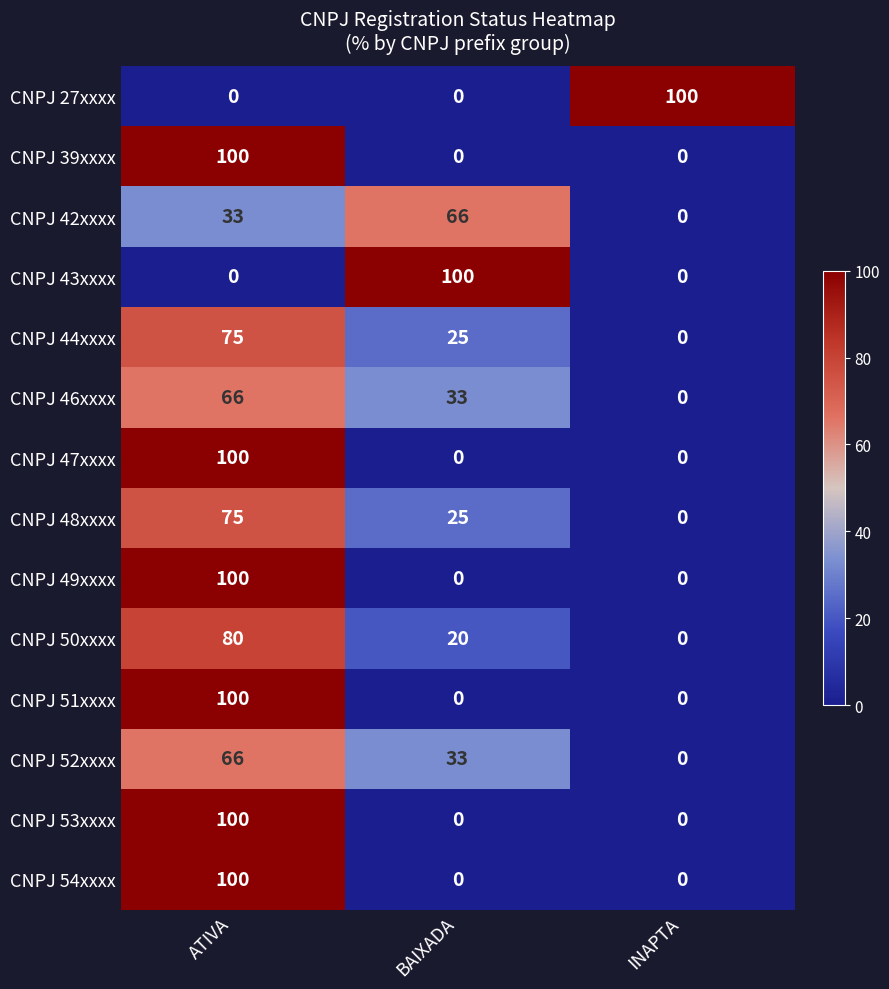

At which category is the sum across all series the highest?

ATIVA